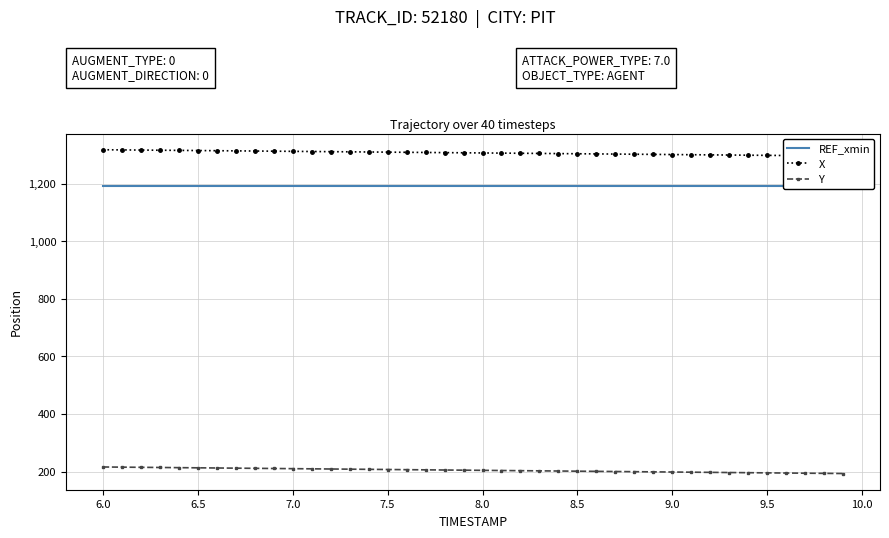

True or false: REF_xmin has a value of 1190.3 at 6.0.

True